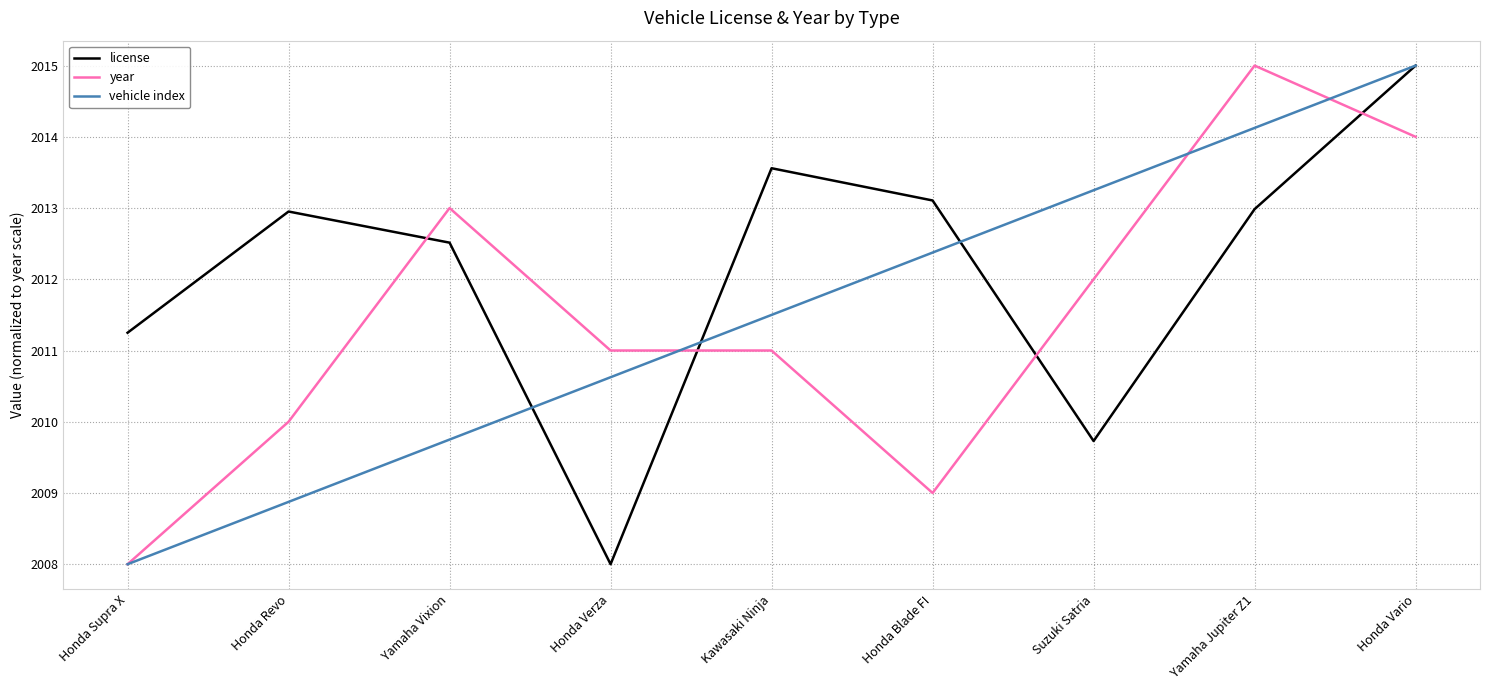

The value of vehicle index at Honda Vario is 2015.0. True or false?

True